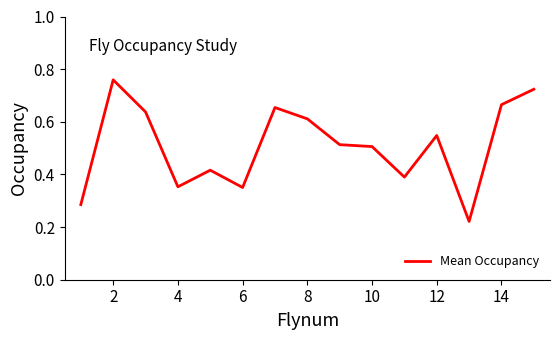

The chart shows a value of 1.0 at 12. True or false?

False